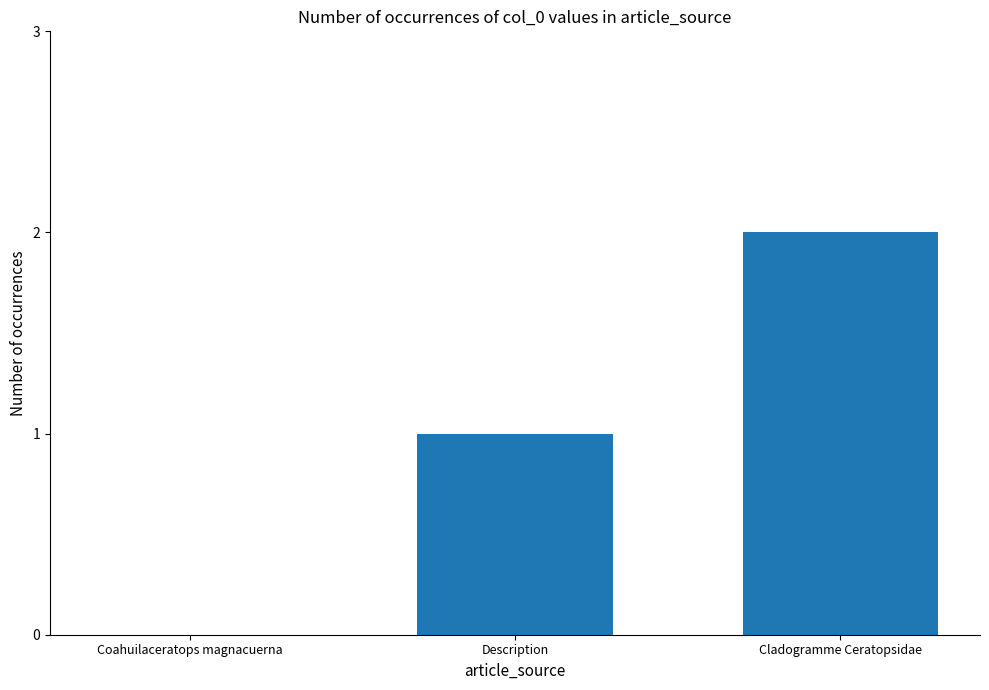

What is the sum of all values?

3